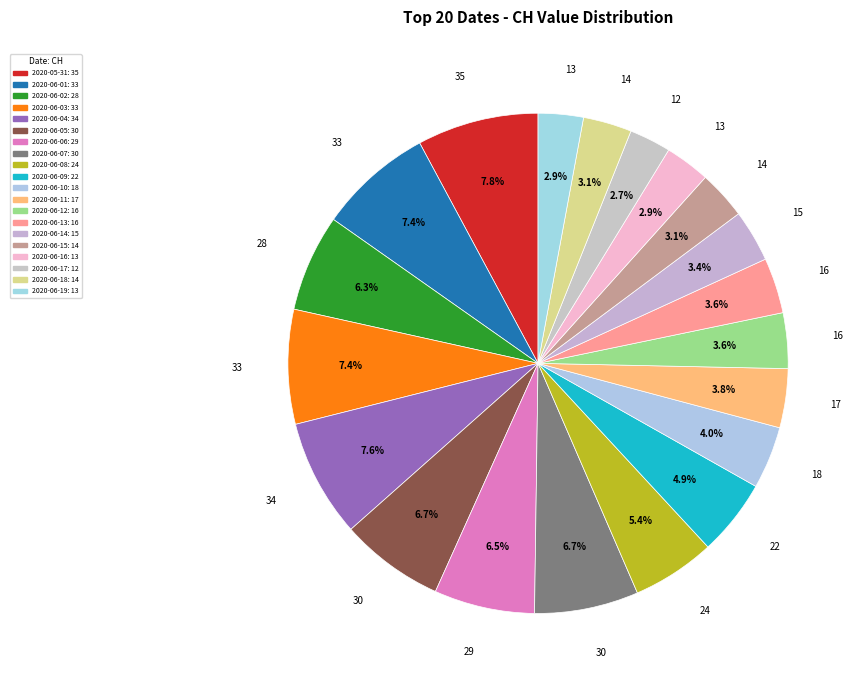

Count the number of slices in the pie.

20